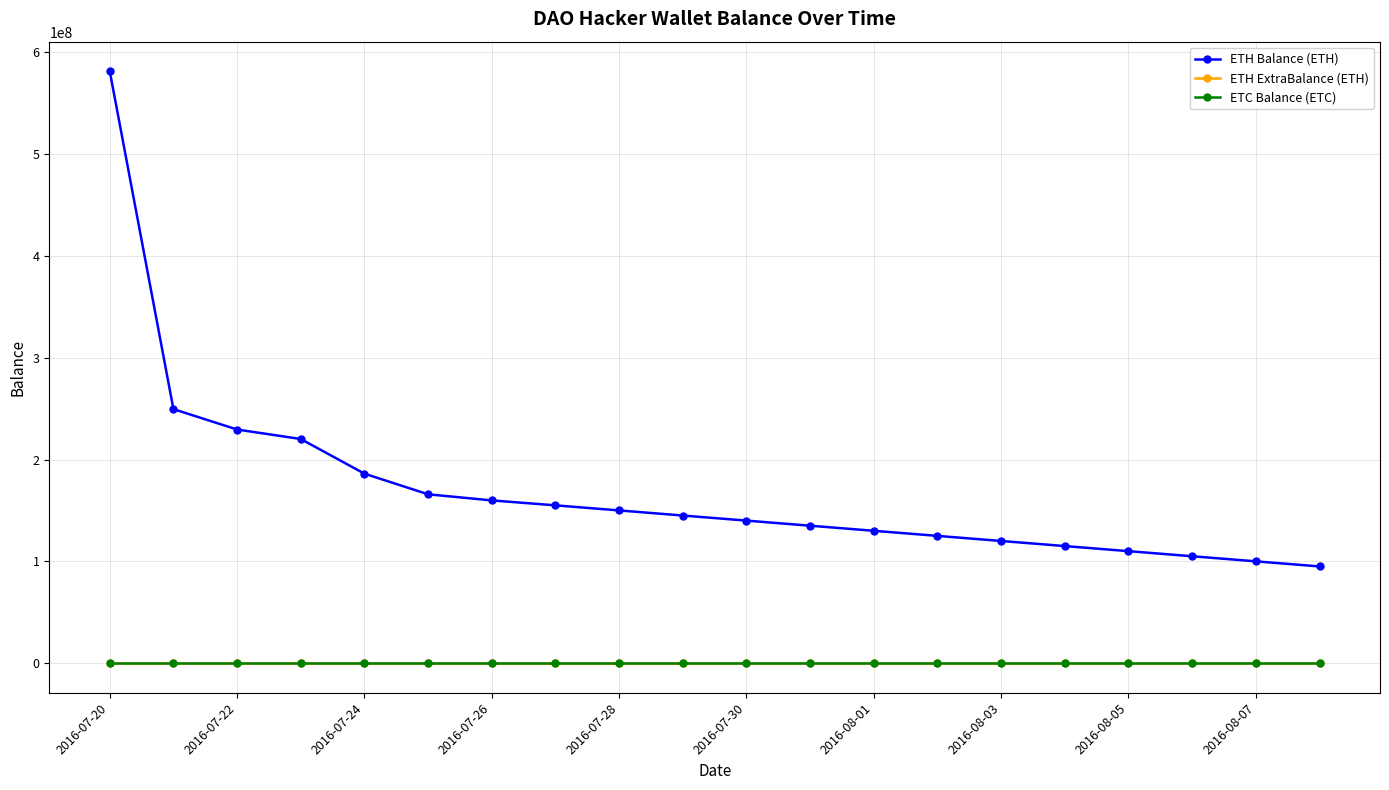

Which series has the widest spread of values?

ETH Balance (ETH)